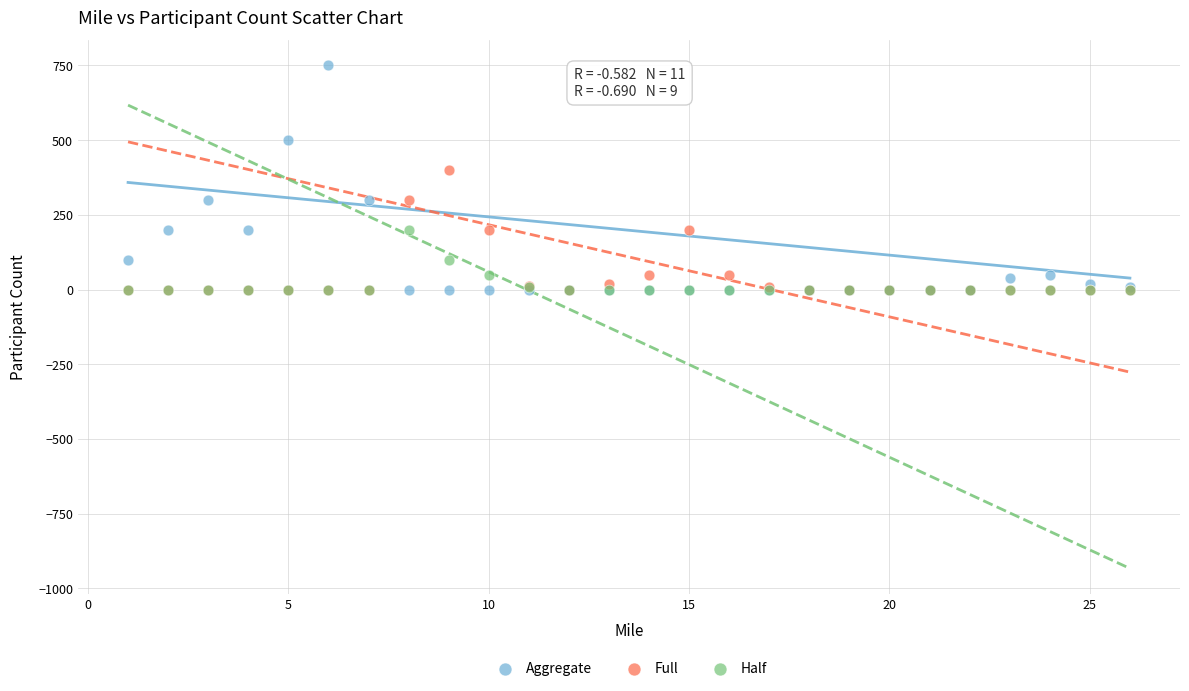

Across all series, what Y value is closest to 375?

400